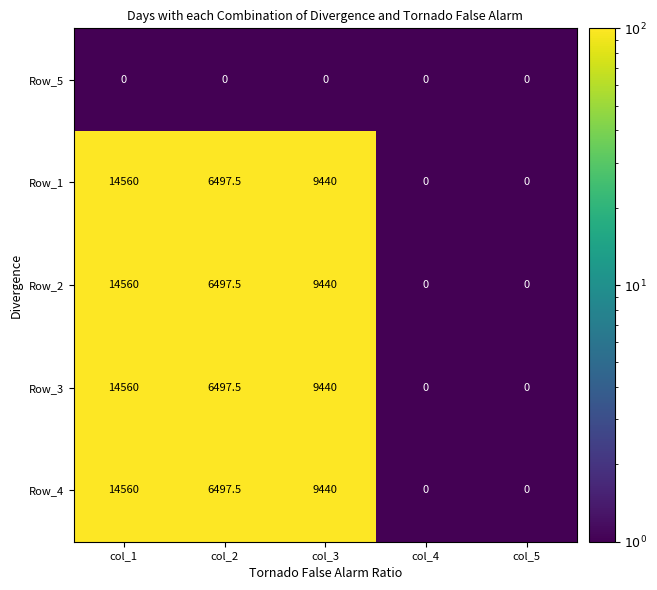

The Row_1 series shows 0.0 at col_5. True or false?

True